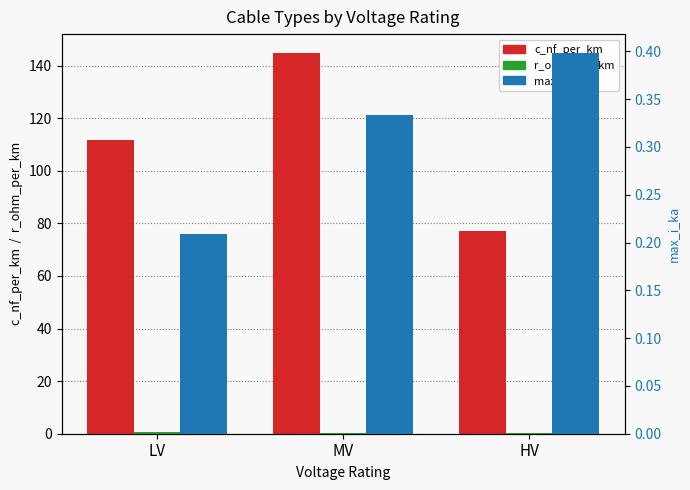

Is it true that c_nf_per_km equals 37.6 at LV?

False